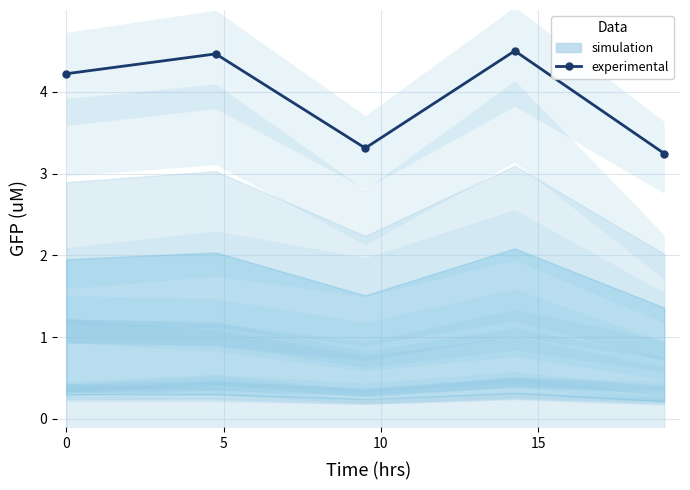

What value does the data have at 0?

4.2